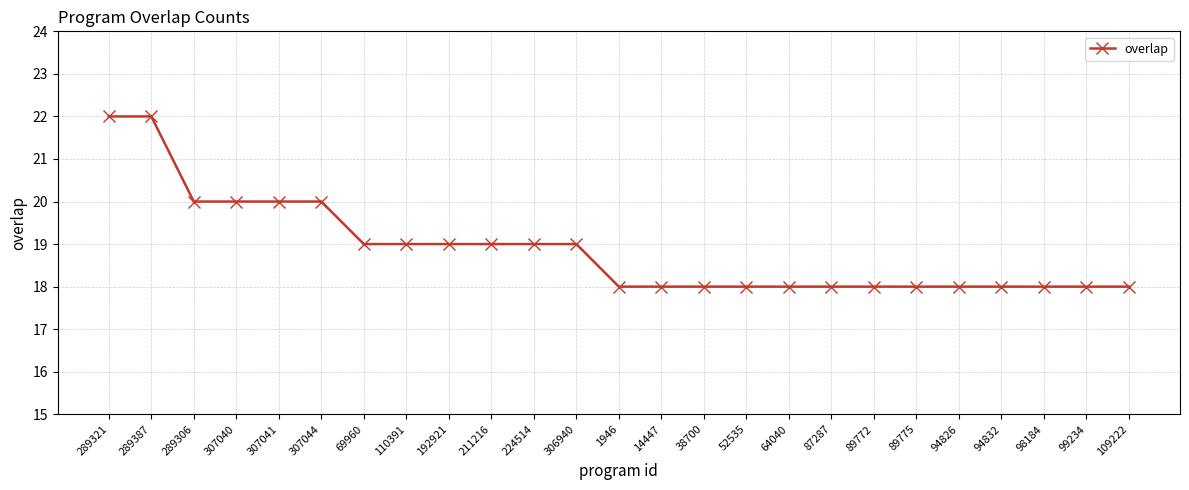

What is the sum of the values at 192921 and 64040?

37